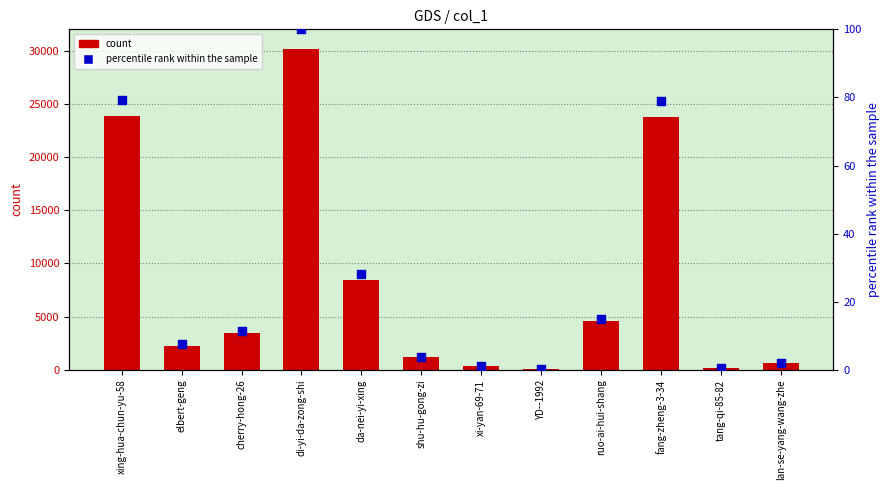

Which series contains the highest Y value?

count